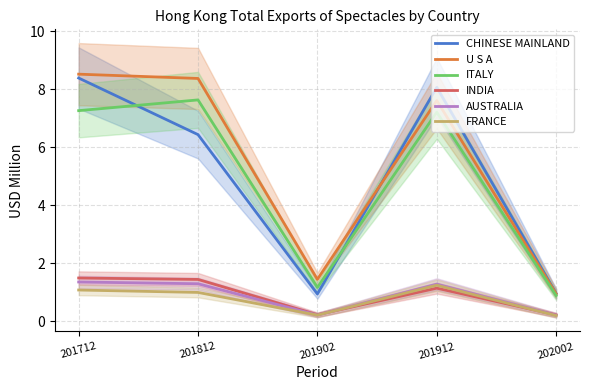

What is the difference between the maximum and minimum values in the INDIA series?

1.3